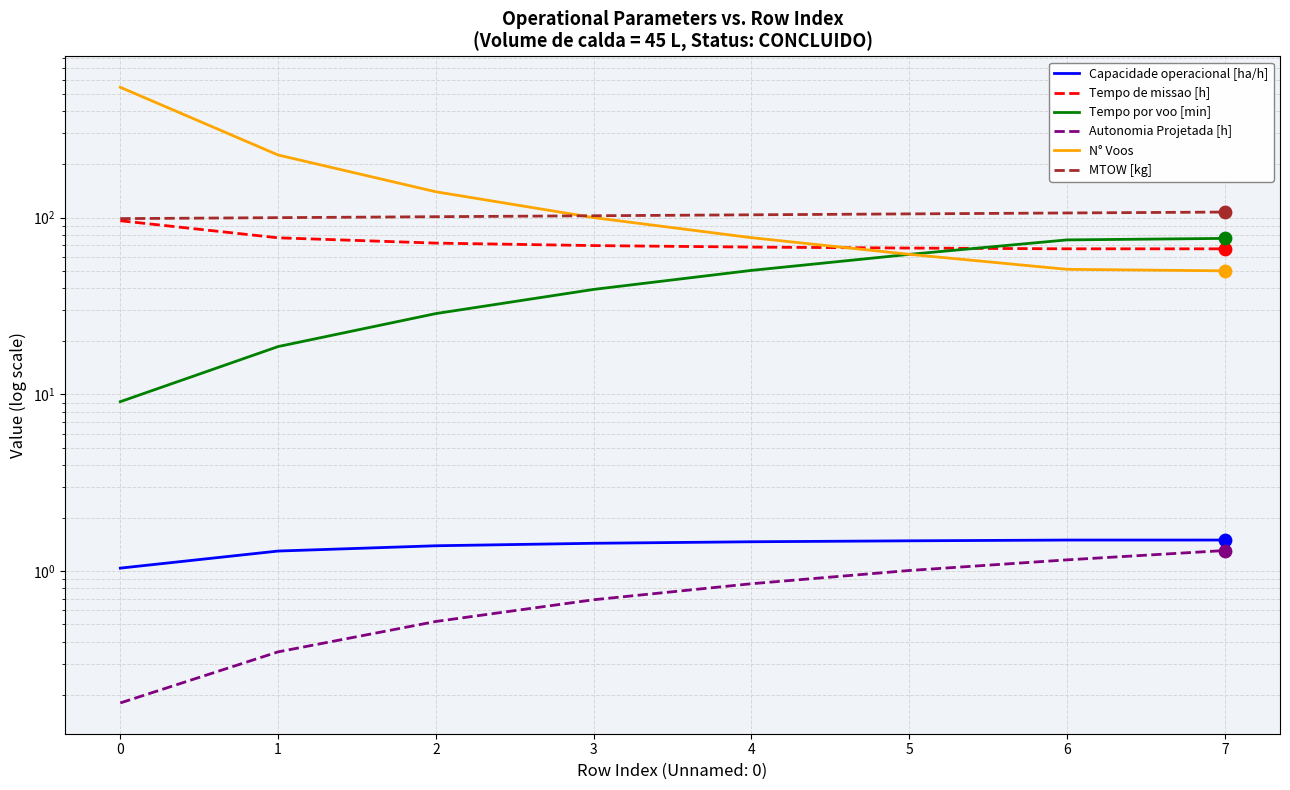

Which series contains the highest Y value?

N° Voos